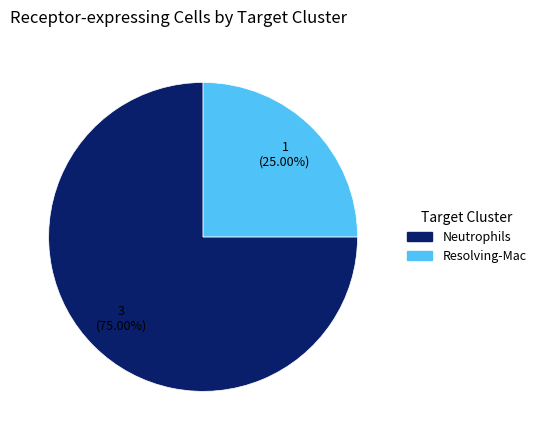

To the nearest percent, what portion does Resolving-Mac represent?

25%